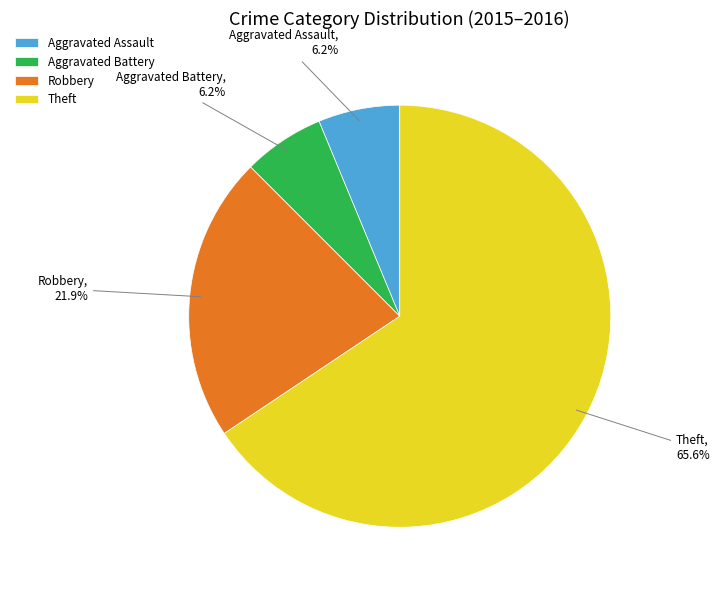

Between Robbery and Theft, which is larger?

Theft